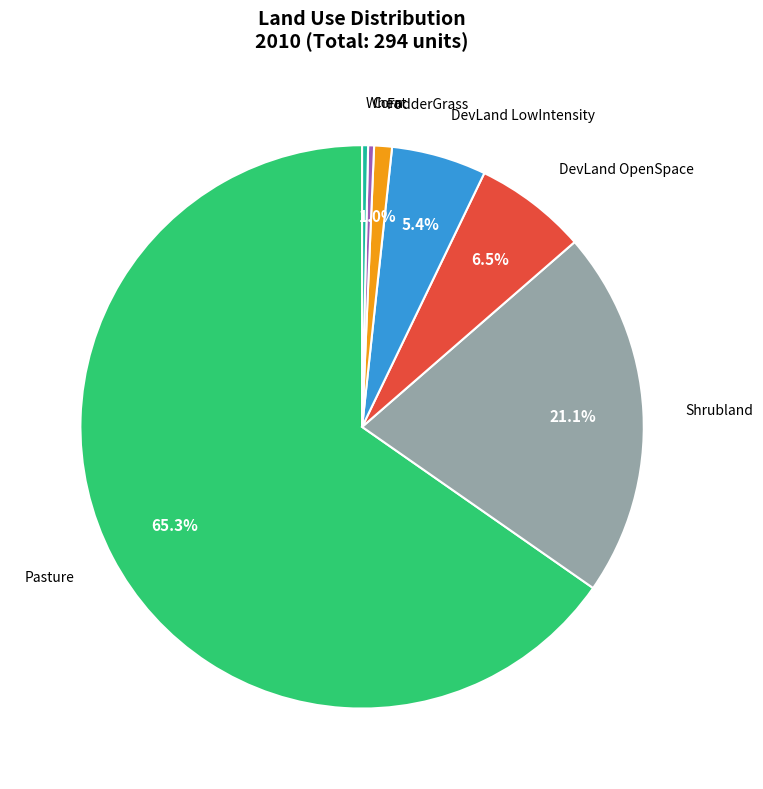

Is there any slice that represents more than half of the pie?

Yes